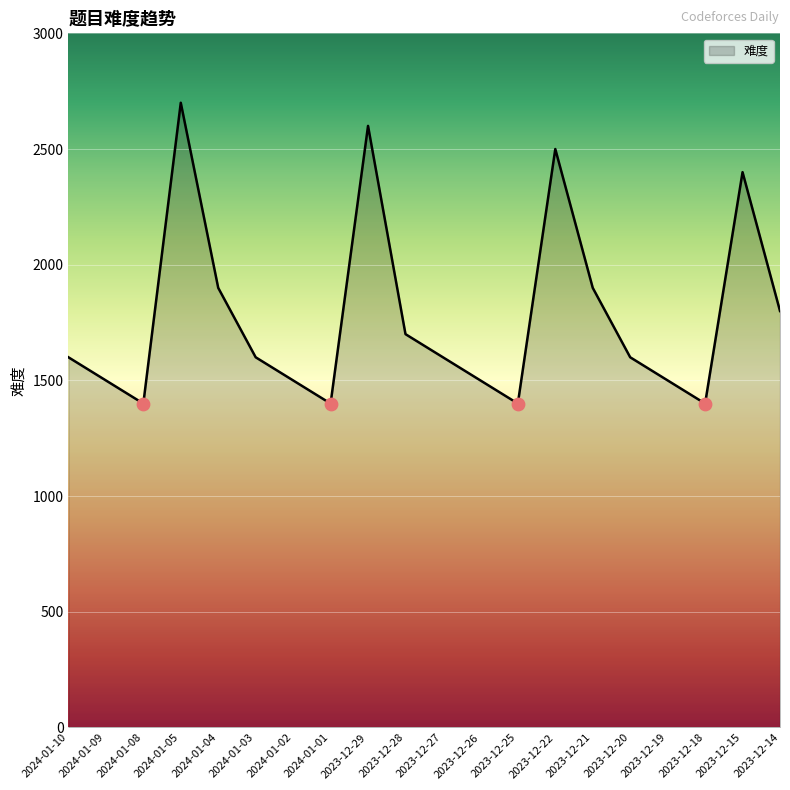

Approximately how many times larger is the value at 2023-12-15 compared to 2024-01-02?

1.6